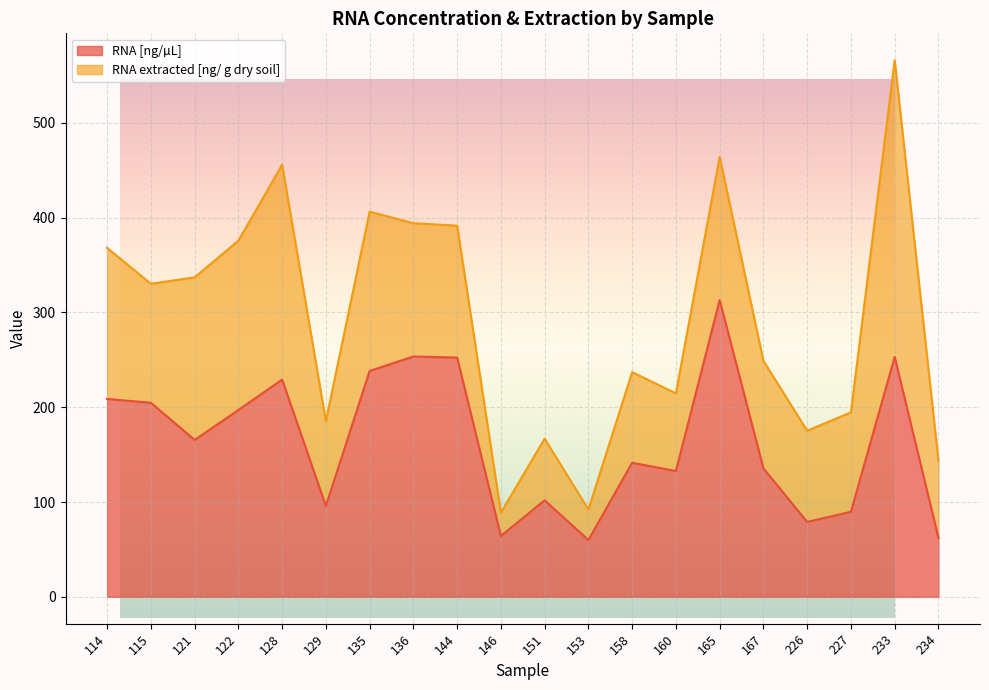

How many categories are shown in the chart?

20